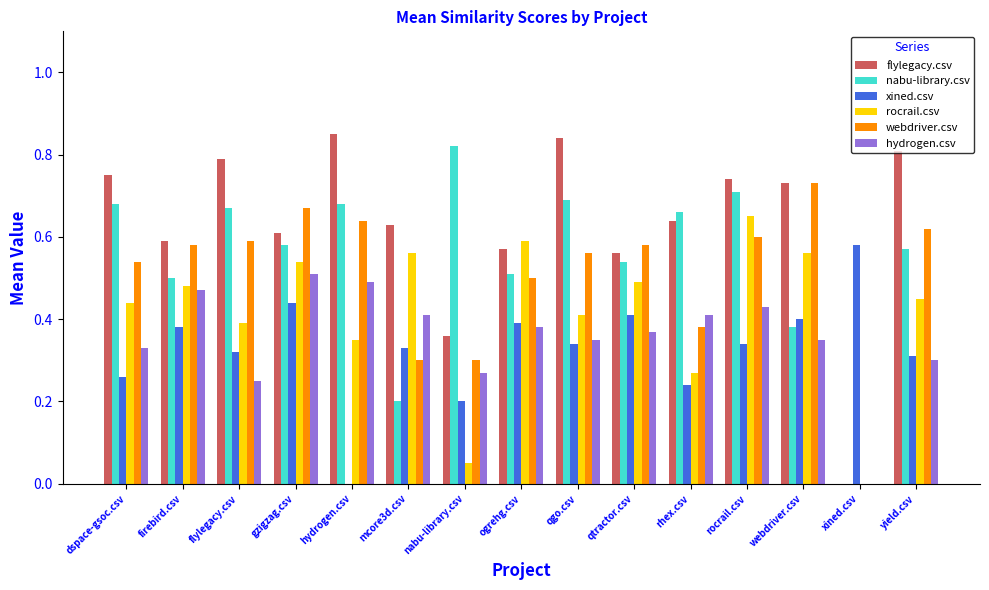

What is the sum of all xined.csv values?

4.9